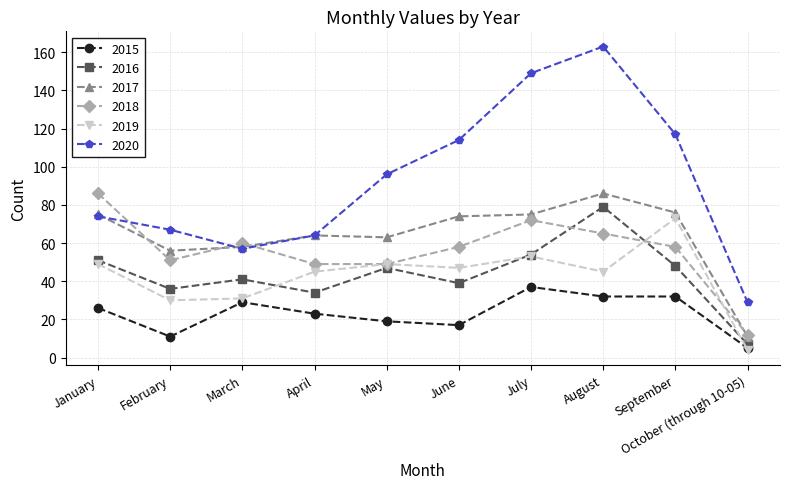

What is the label of the 3rd point from the left?

March